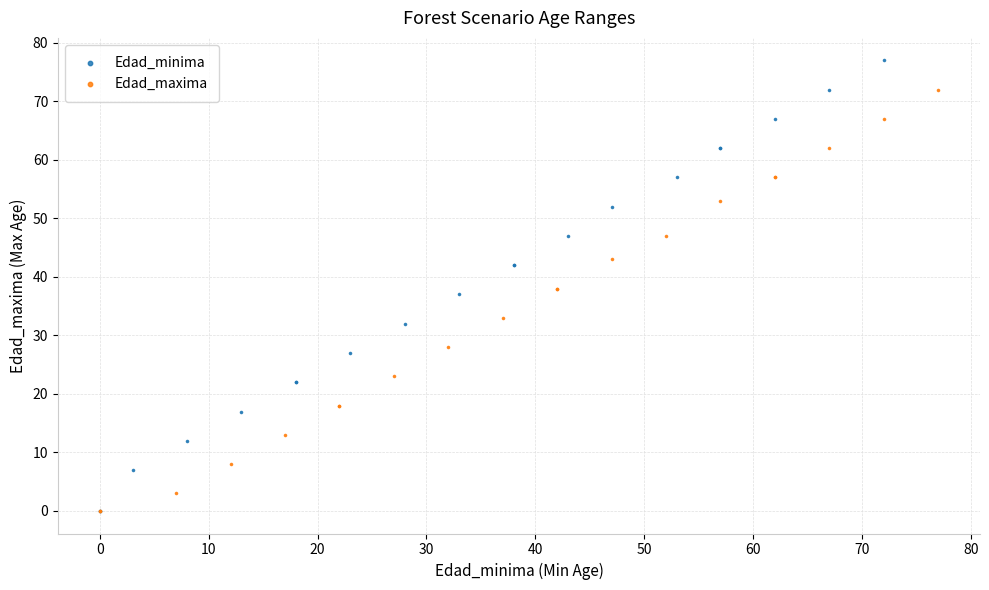

Which series has the largest Y range (max minus min)?

Edad_minima